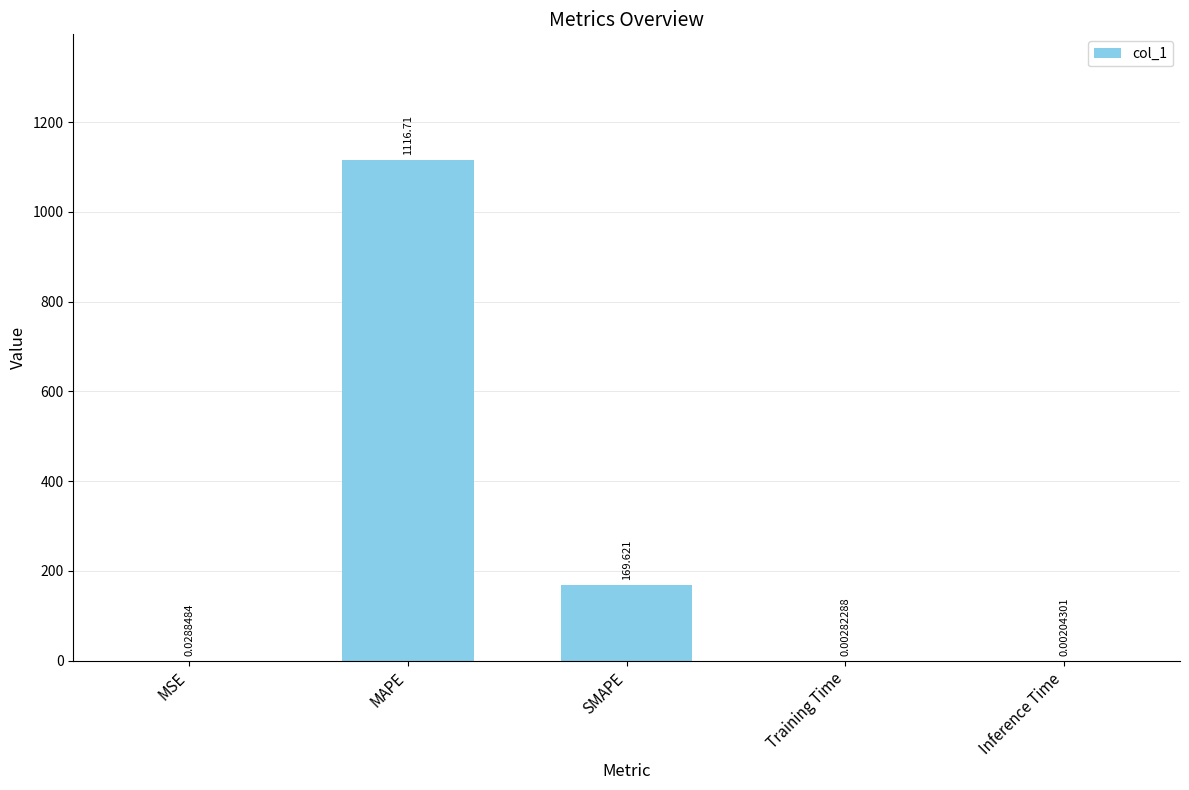

Which label corresponds to the largest value in the chart?

MAPE